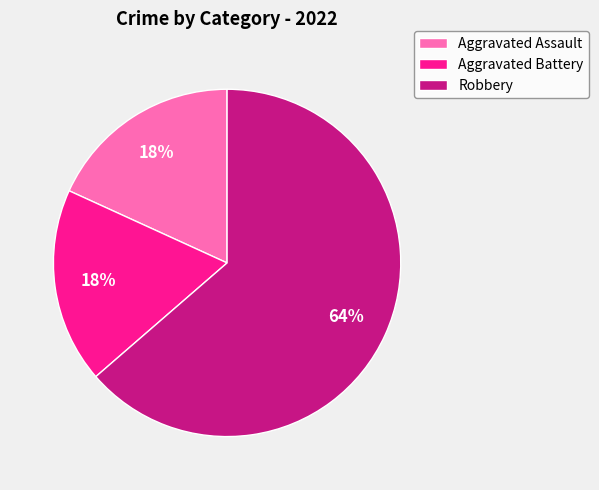

To the nearest percent, what is the average slice percentage?

33%